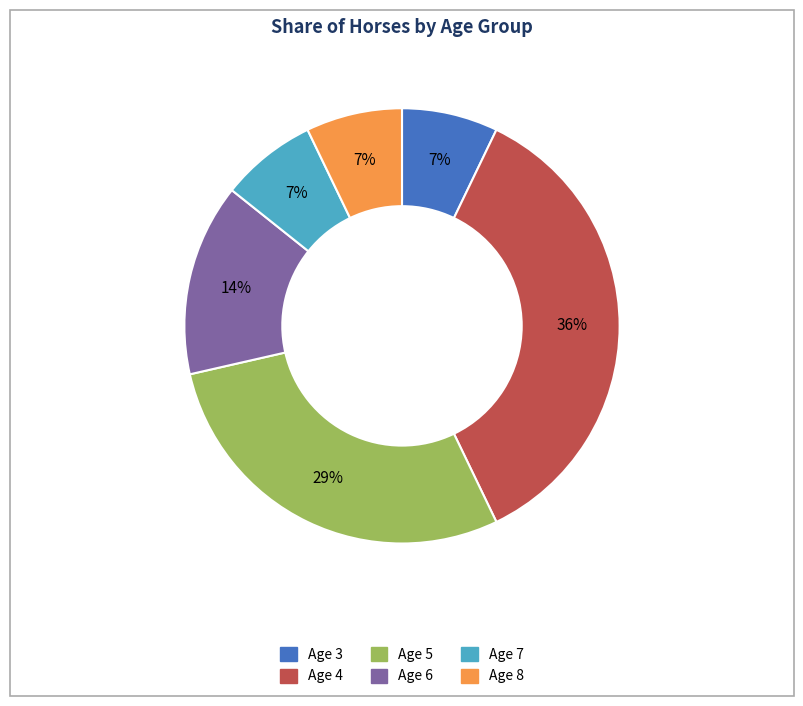

To the nearest percent, what is the combined percentage of Age 7 and Age 6?

21%